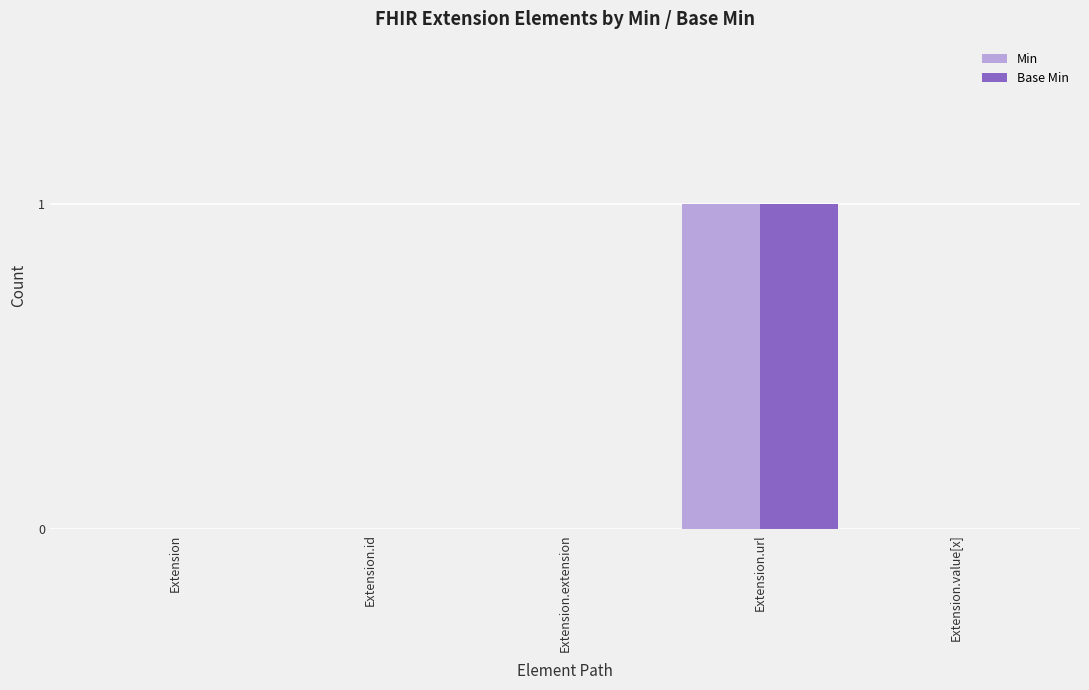

Count the Min values in the range 0 to 1.

5